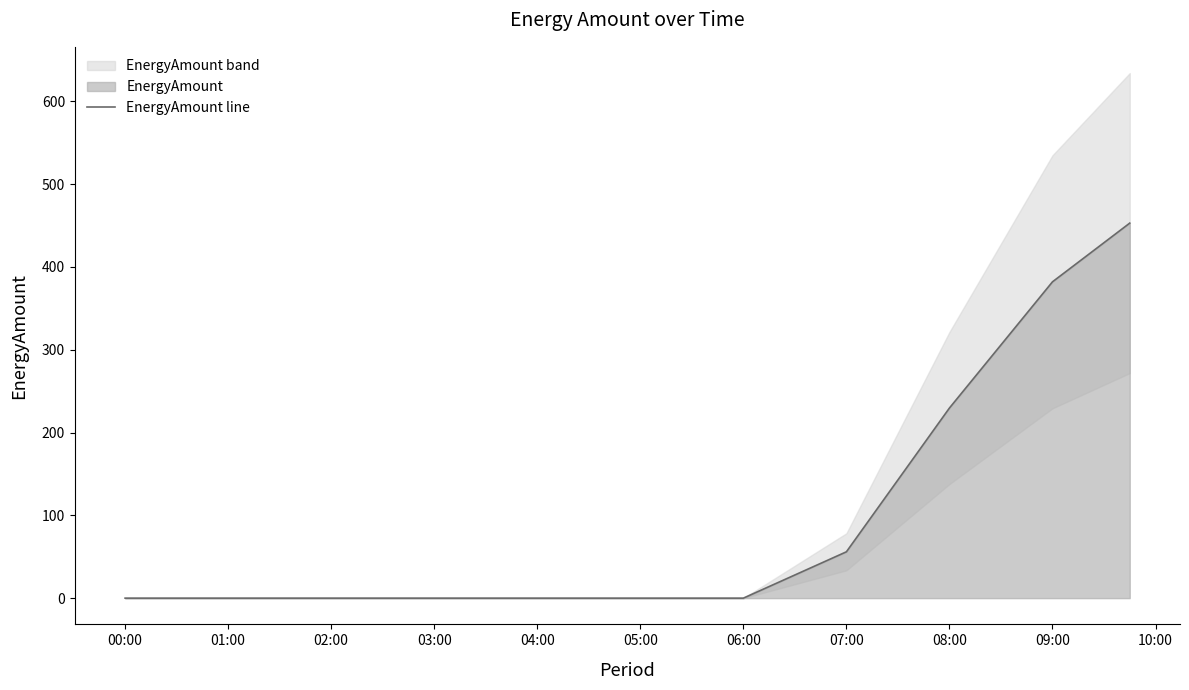

True or false: EnergyAmount line has a value of 81.4 at 09:00.

False